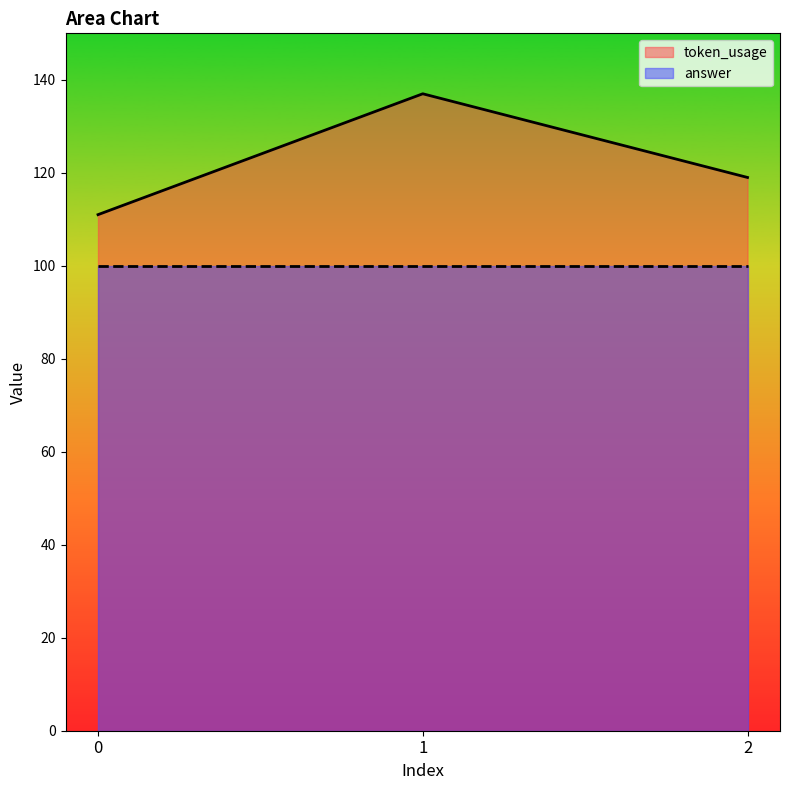

What is the sum of all values?

367